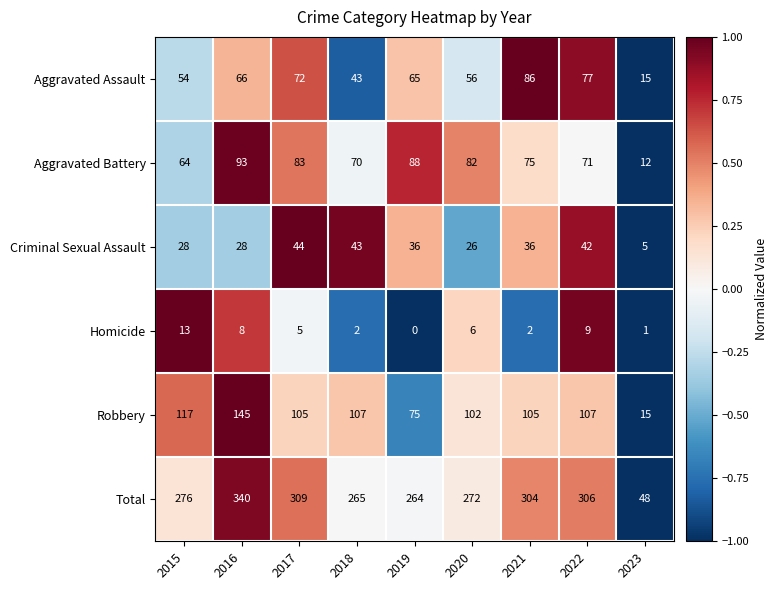

Count the number of data series in this chart.

6